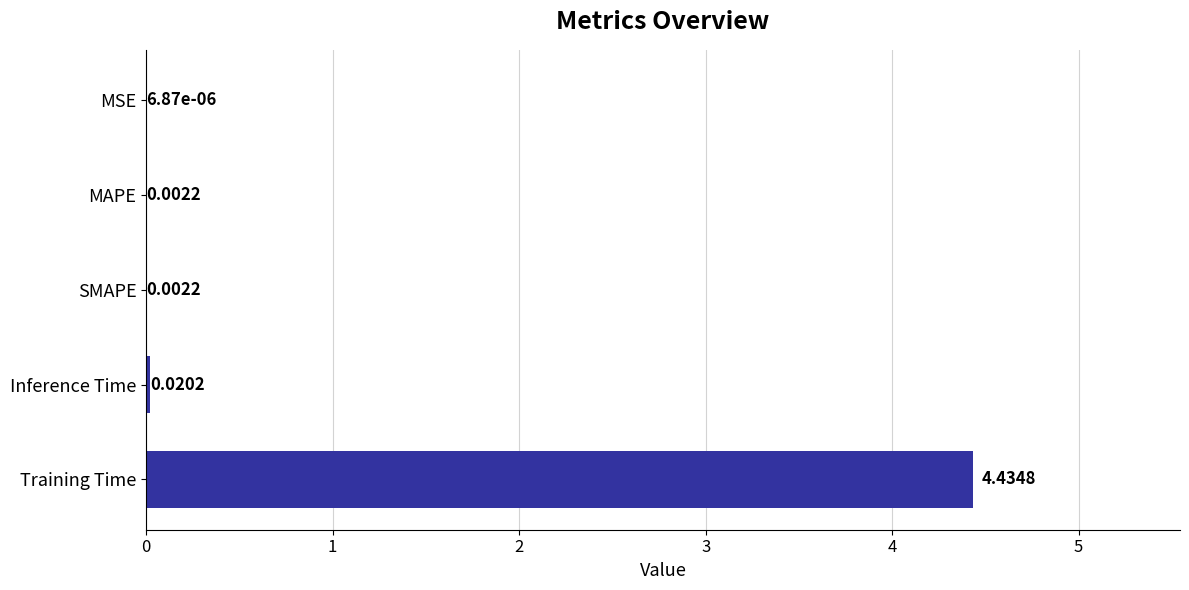

Which label corresponds to the largest value in the chart?

Training Time